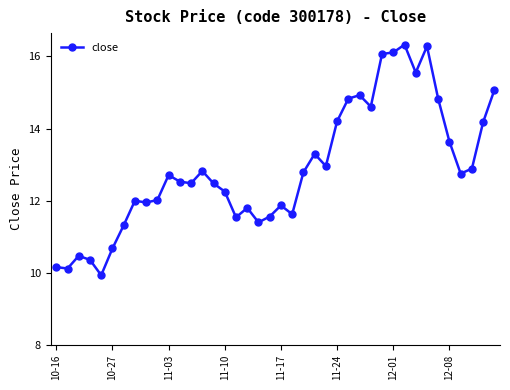

Does the chart display data point markers on the line(s)?

Yes